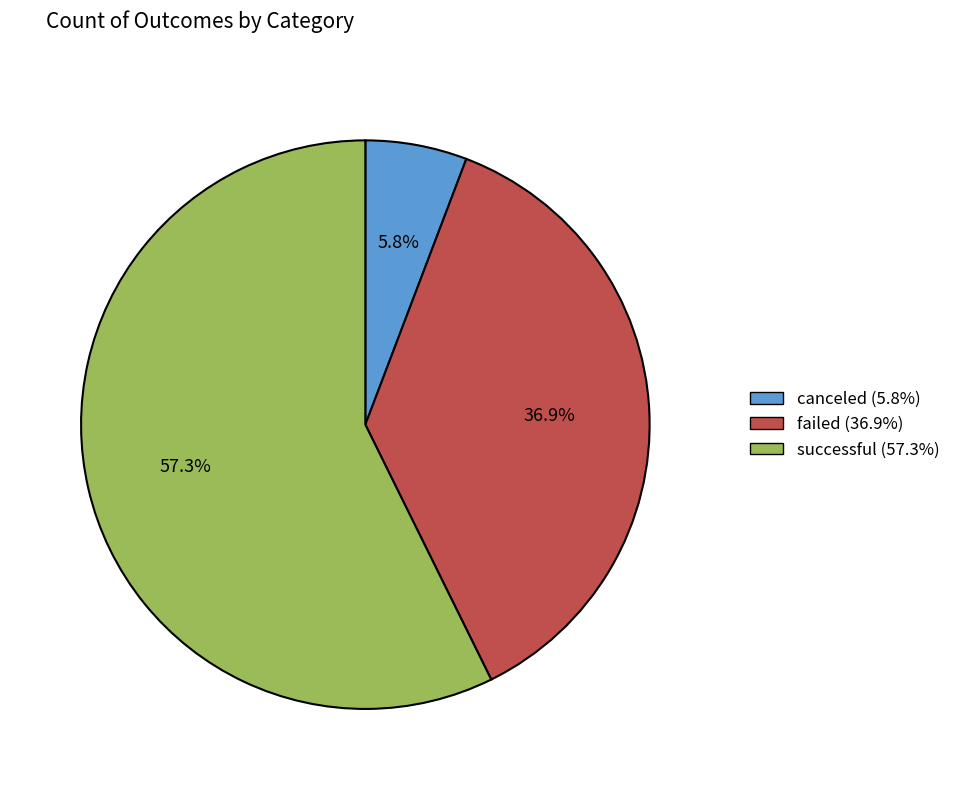

Is there any slice that represents more than half of the pie?

Yes